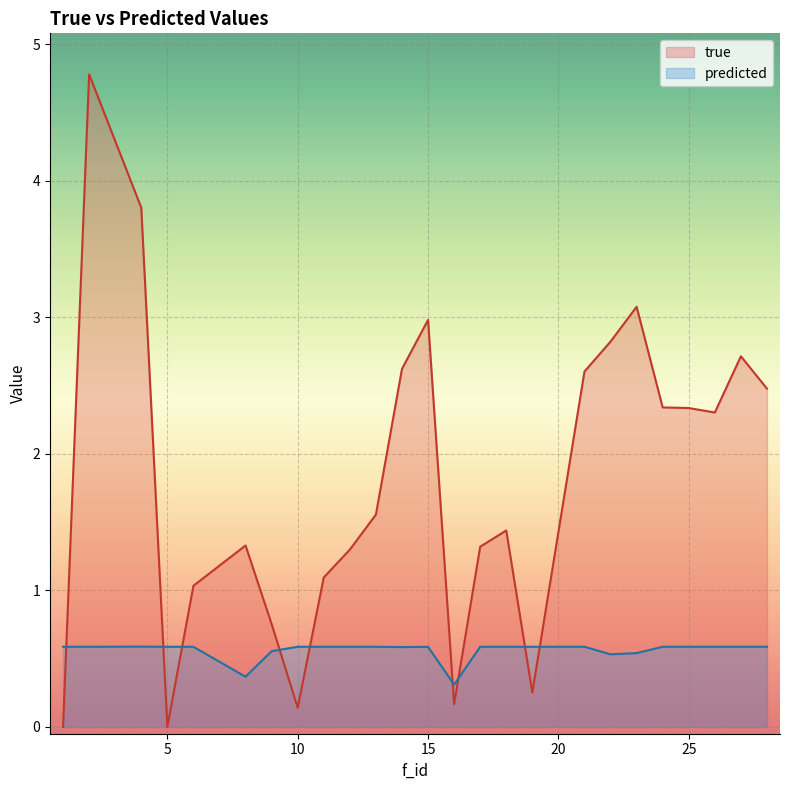

Which category has the lowest value in the predicted series?

16